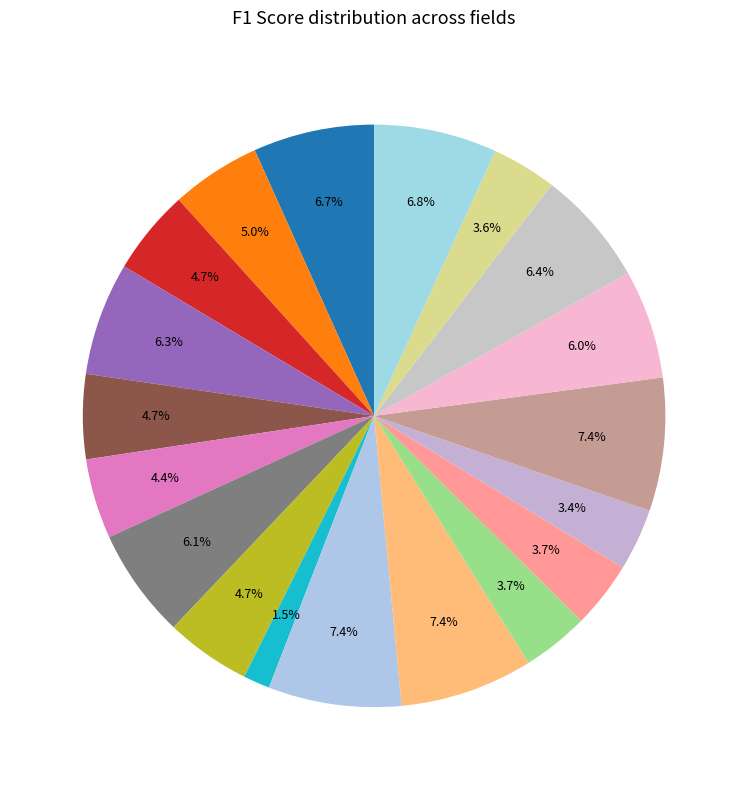

Count the number of slices in the pie.

19